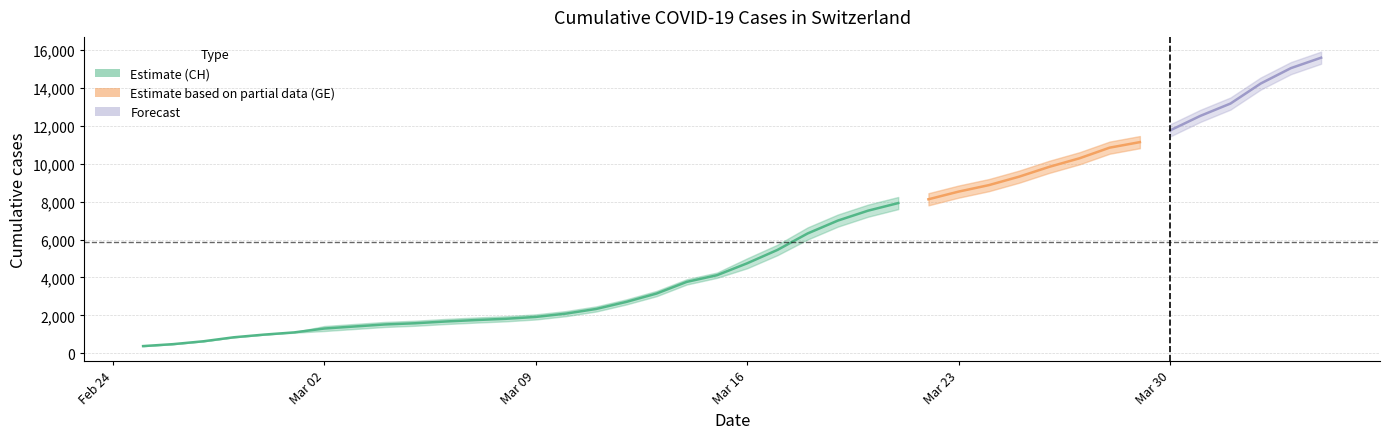

Is the value of GE at 25 greater than the value of CH at GE?

Yes